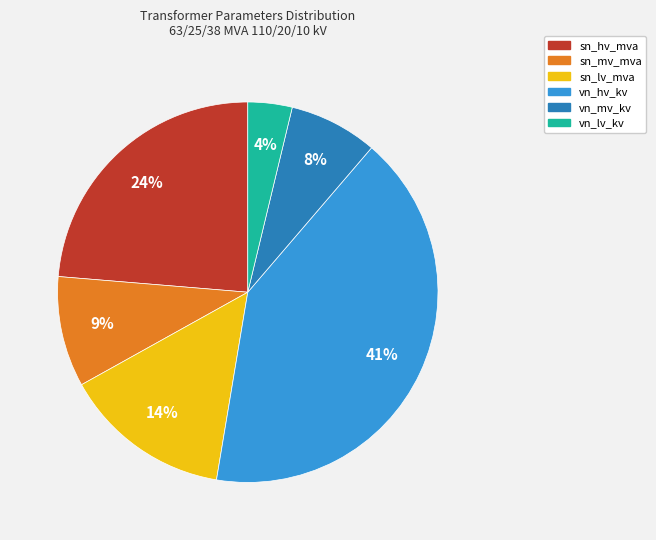

Is it true that sn_hv_mva is 18% of the pie?

False